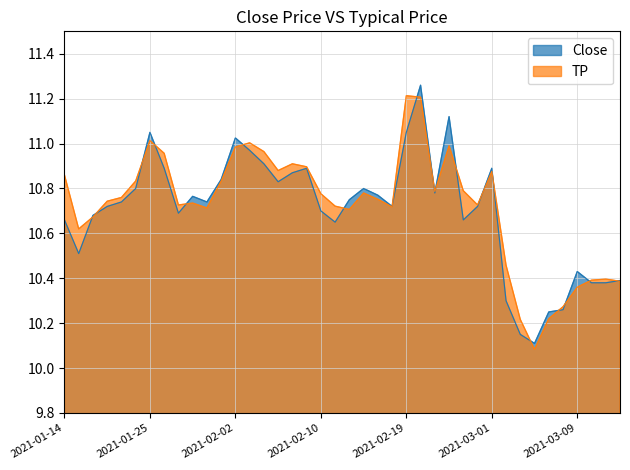

What is the value of the TP point at the 27th from the left?

10.8